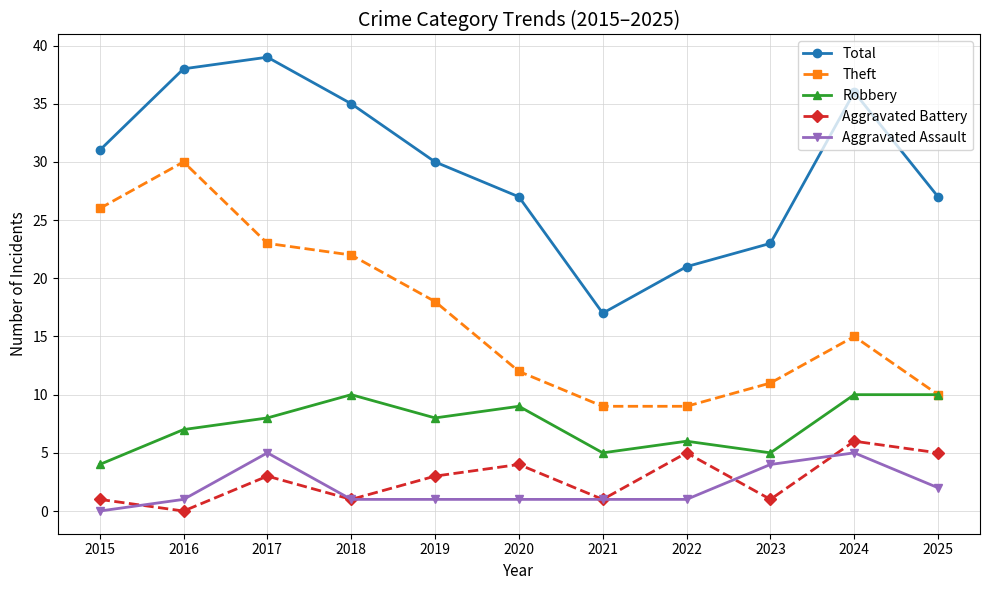

Is this an area chart (filled region under the line)?

No